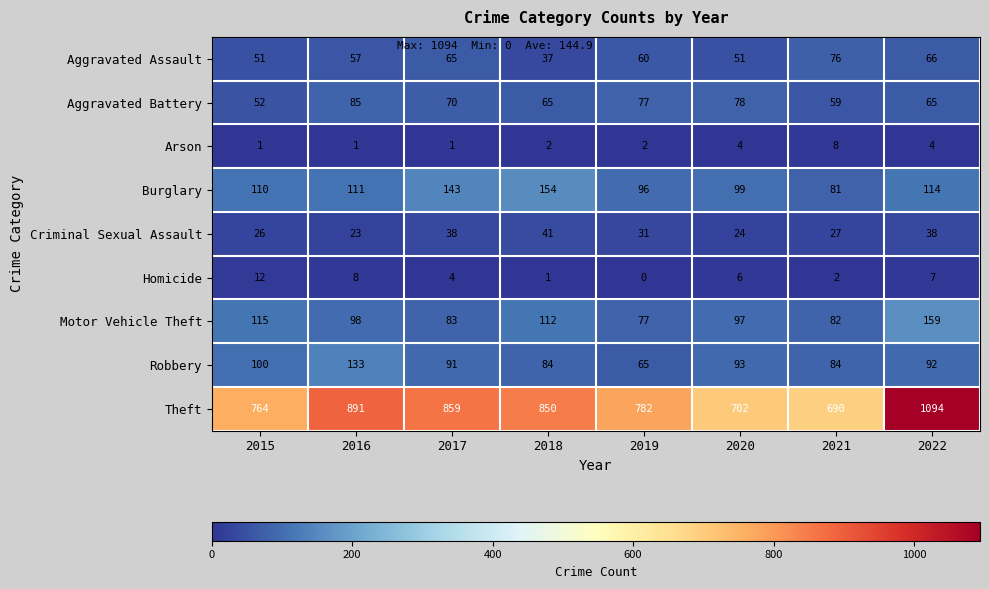

What is the average value of the Robbery series?

93